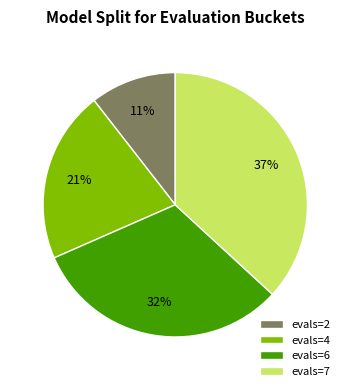

Rank the categories by value from lowest to highest.

evals=2, evals=4, evals=6, evals=7